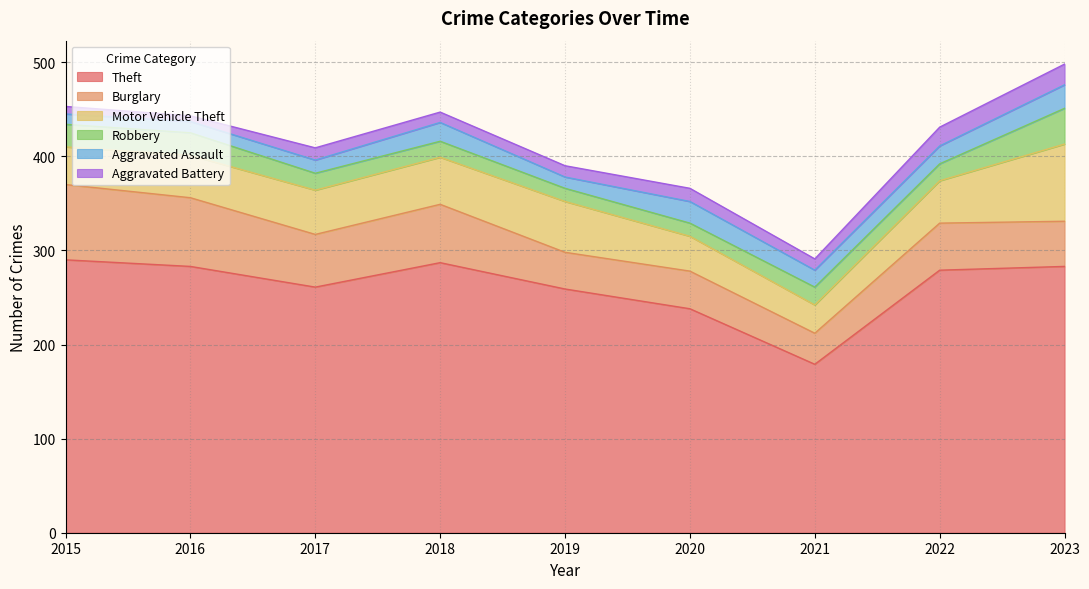

What is the sum of the Aggravated Battery values at 2023 and 2018?

33